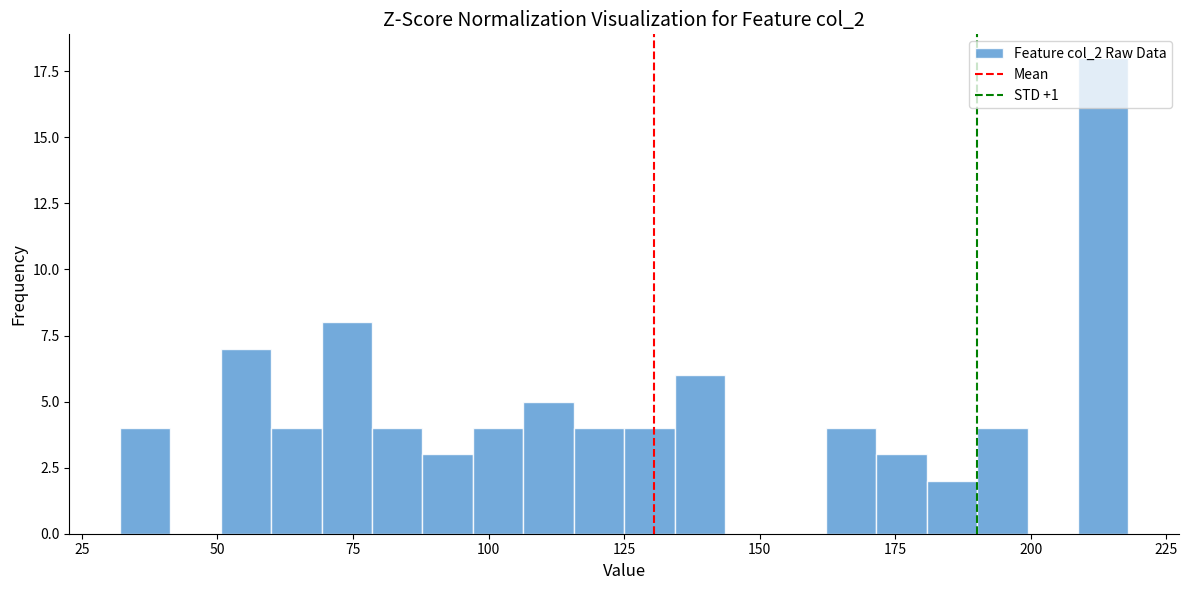

Read against the x-axis, roughly where is the centre of the tallest bar?

215